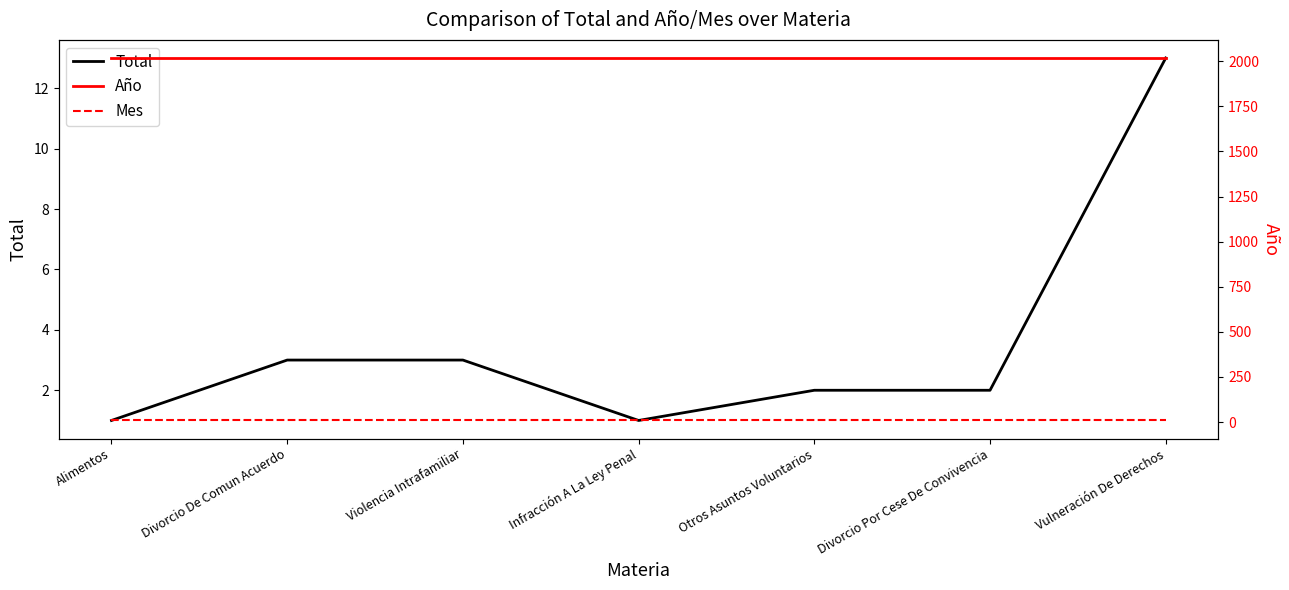

At Alimentos, list the series in order from smallest to largest.

Total, Mes, Año